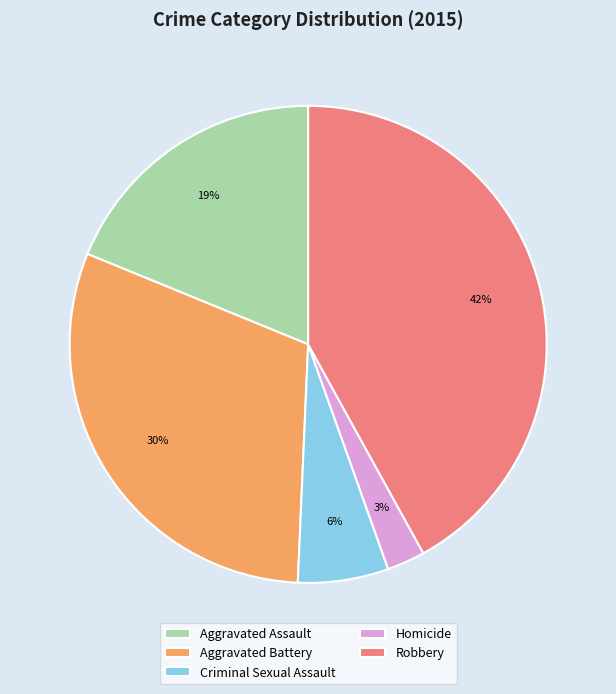

What percentage is the Homicide slice, to the nearest percent?

3%